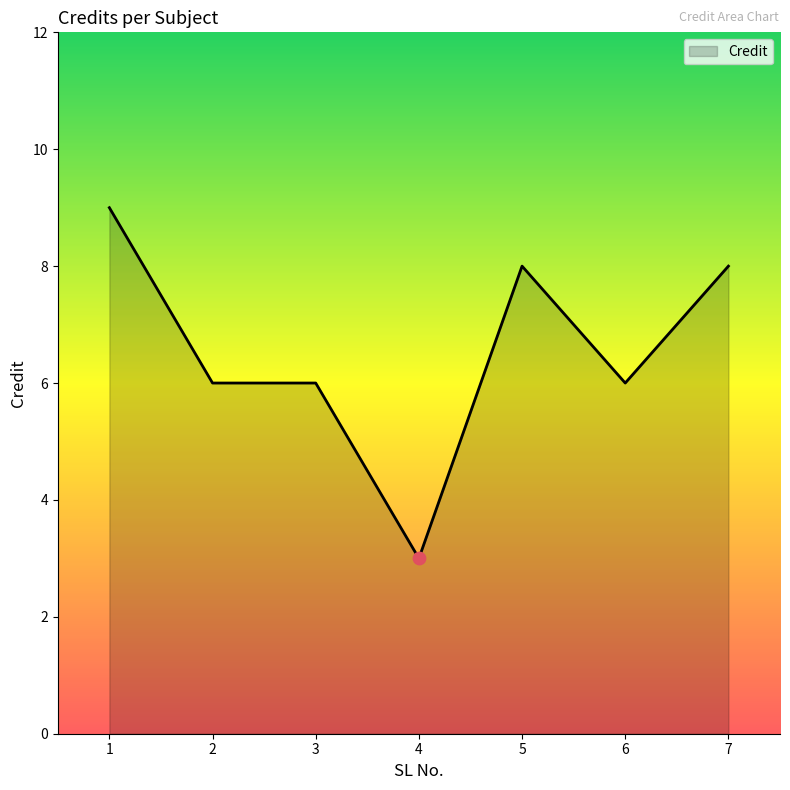

What is the ratio of the value at 4 to the value at 5?

0.4